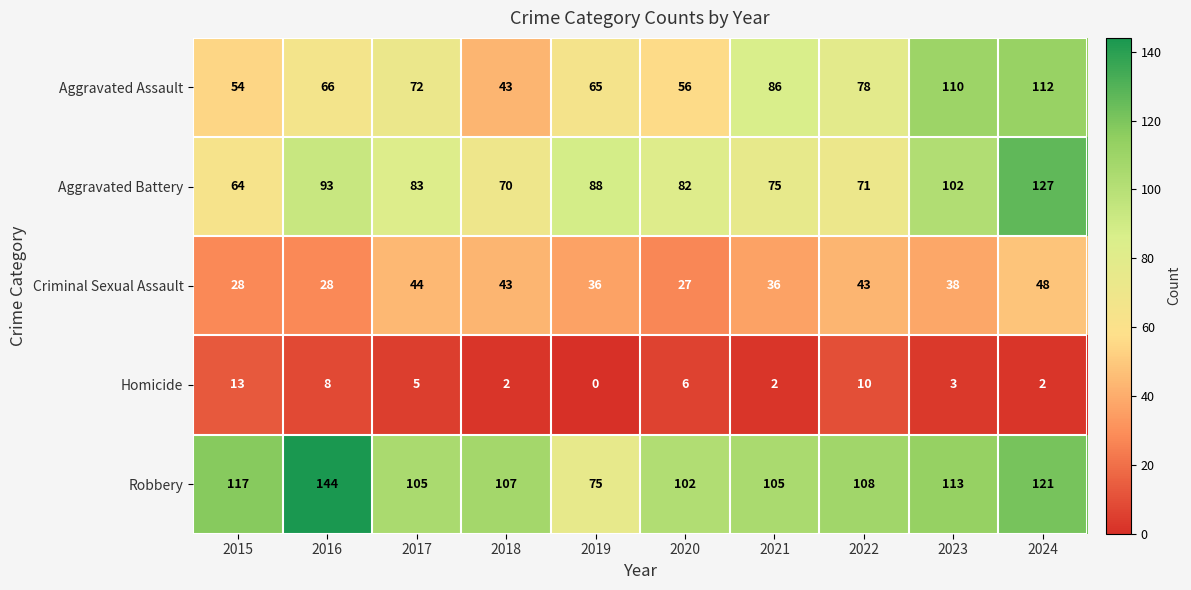

At 2015, list the series in order from smallest to largest.

Homicide, Criminal Sexual Assault, Aggravated Assault, Aggravated Battery, Robbery